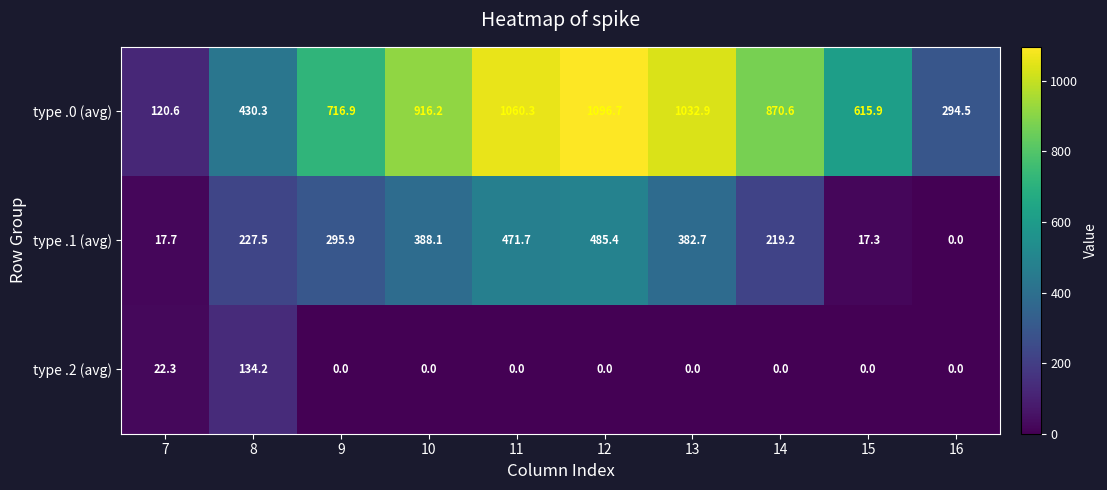

Rank the series by their maximum value, from lowest to highest.

type .2 (avg), type .1 (avg), type .0 (avg)